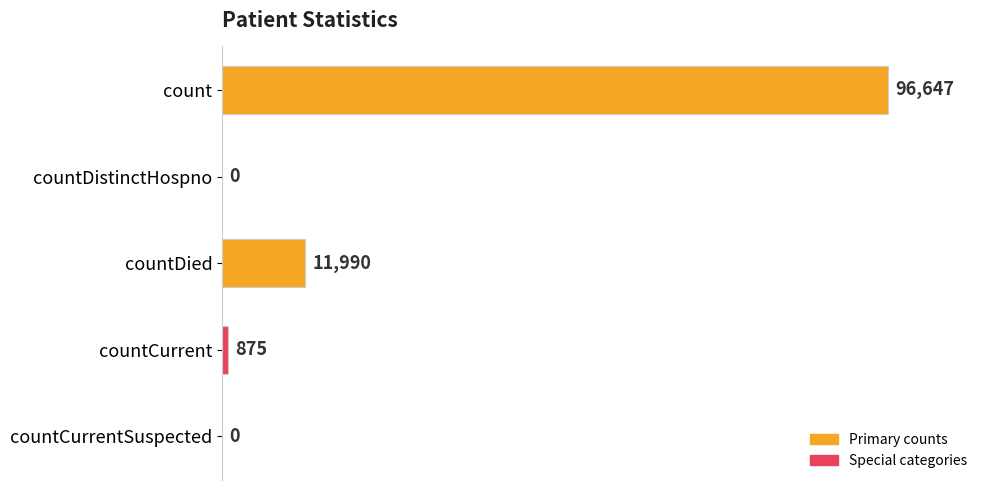

Reading bottom to top, extract all data points from this chart.

countCurrentSuspected=0	countCurrent=875	countDied=11990	countDistinctHospno=0	count=96647